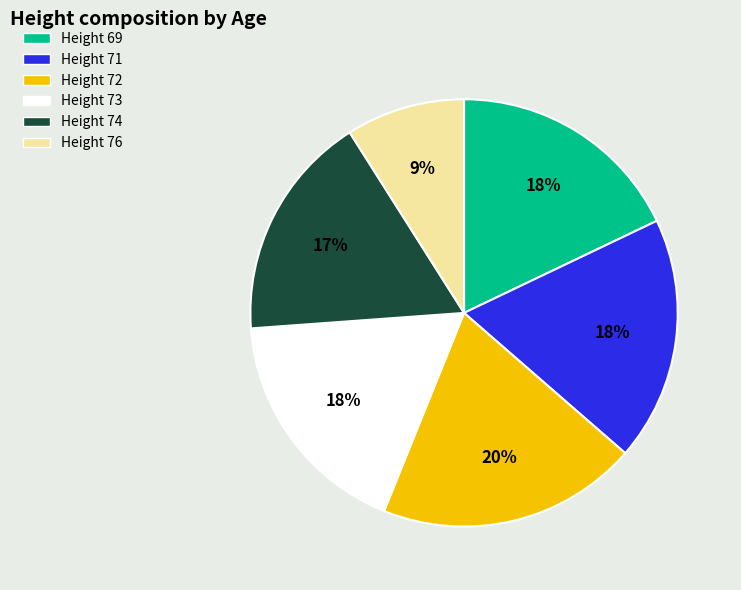

To the nearest percent, what is the average slice percentage?

17%